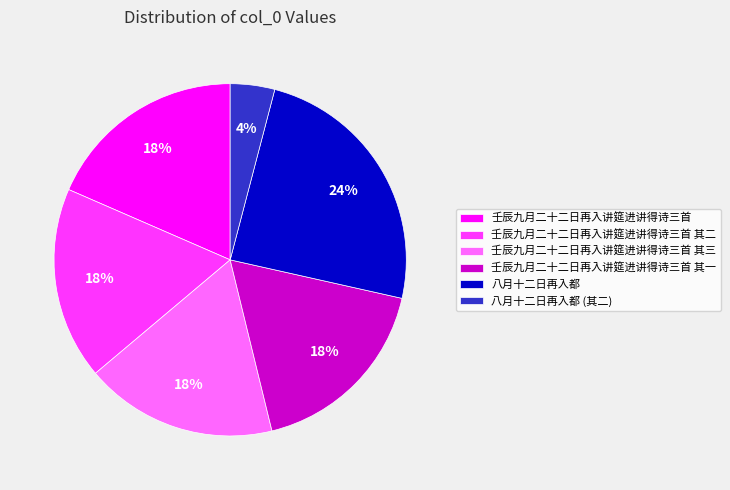

To the nearest percent, what is the average slice percentage?

17%